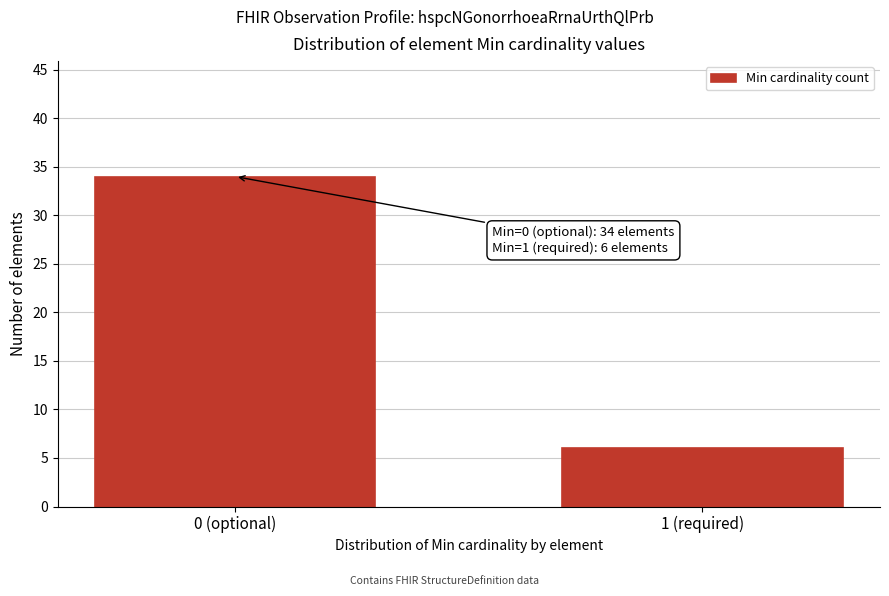

Reading left to right, what are all the values shown in this chart?

0 (optional)=34	1 (required)=6